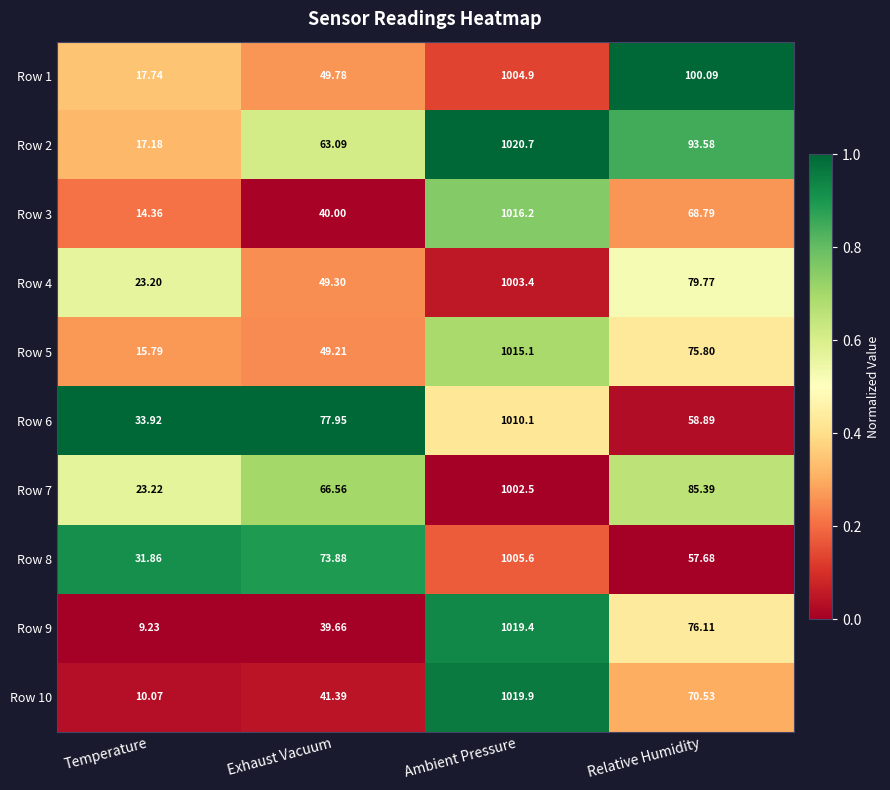

How many distinct data groups are displayed?

10